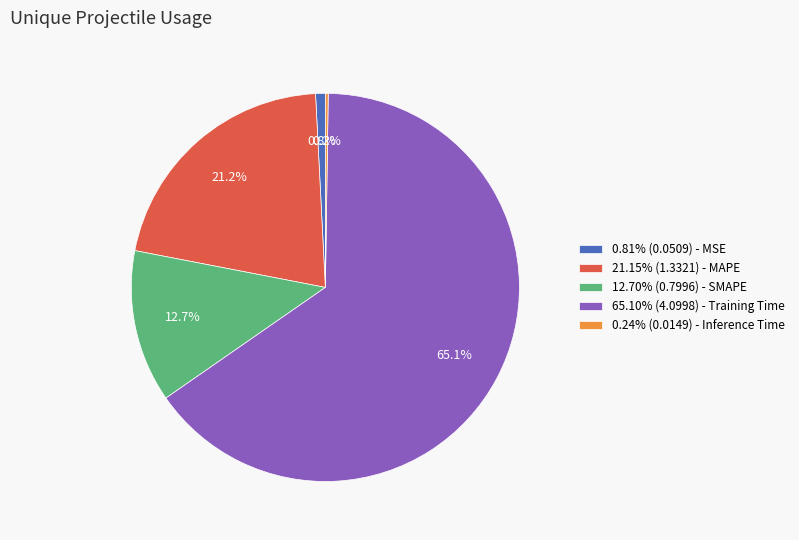

Does 0.81% (0.0509) - MSE represent more than half of the total?

No